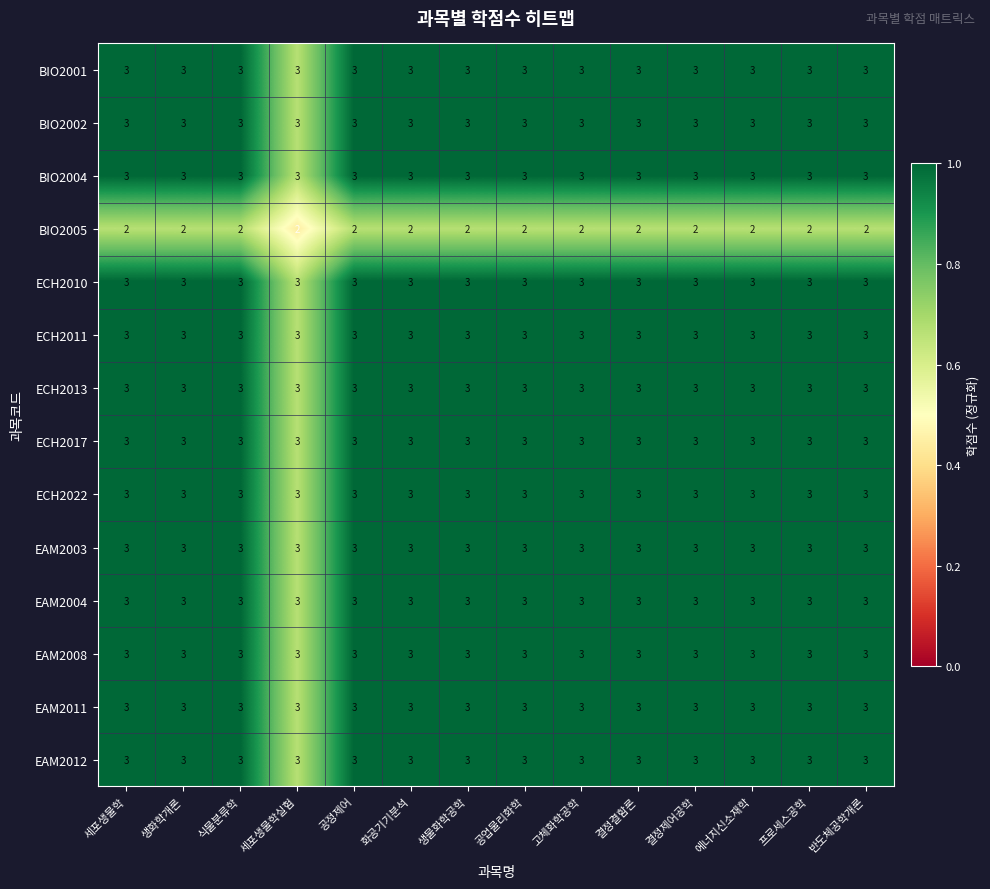

What is the sum of all ECH2013 values?

42